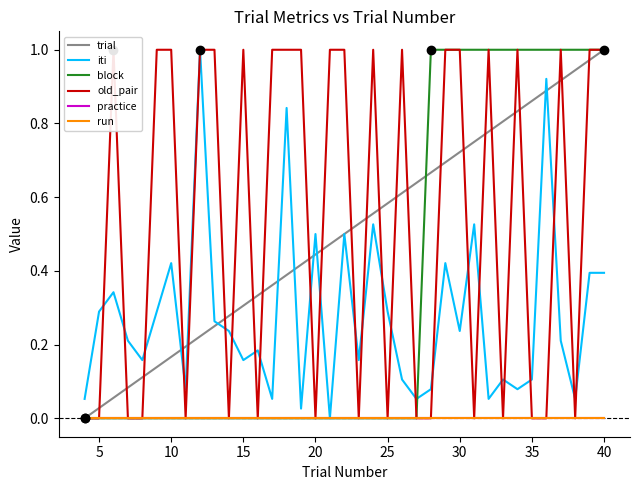

True or false: run and iti intersect in this chart.

False